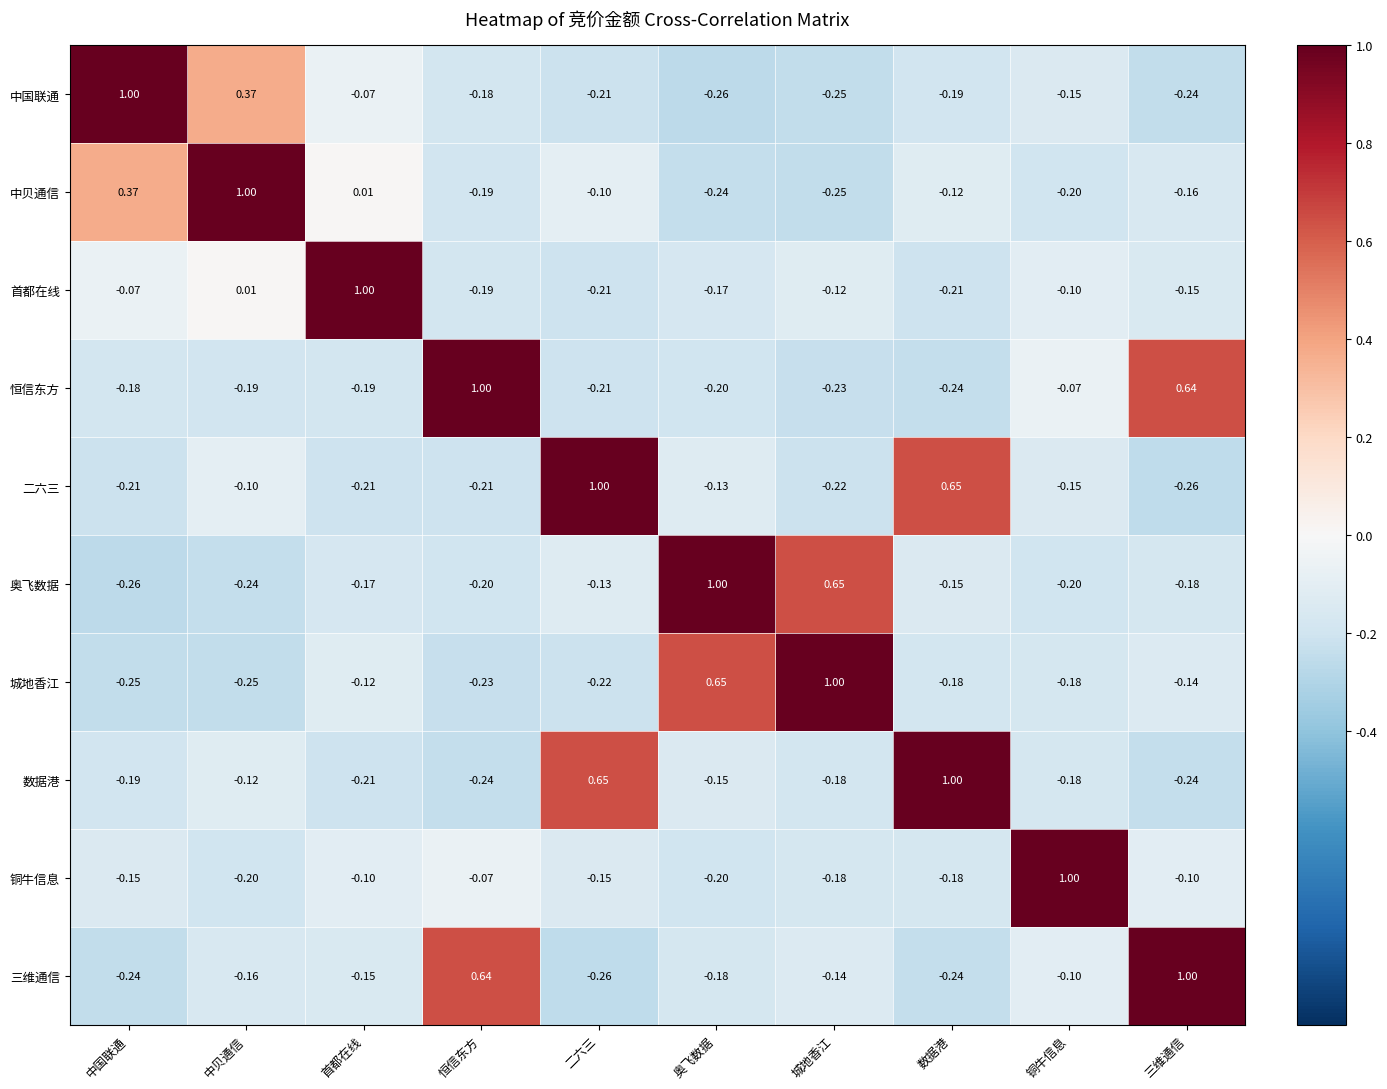

At which label does 铜牛信息 reach its peak?

铜牛信息